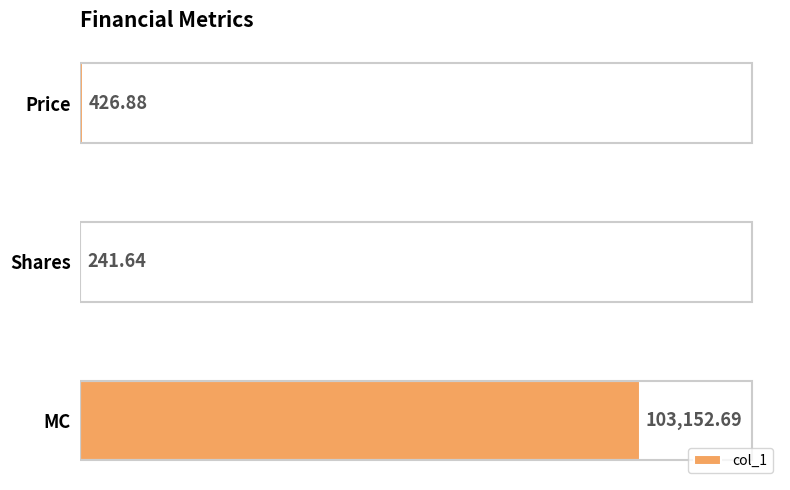

Where is the data nearest to the value 51697?

Price